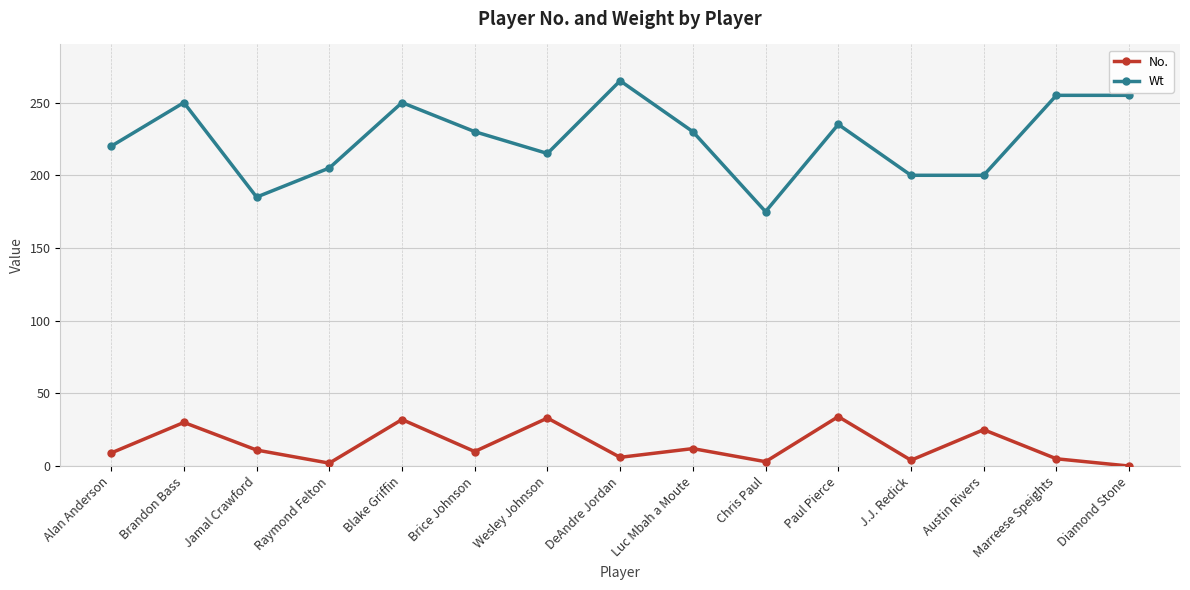

How many data points does each series have?

15